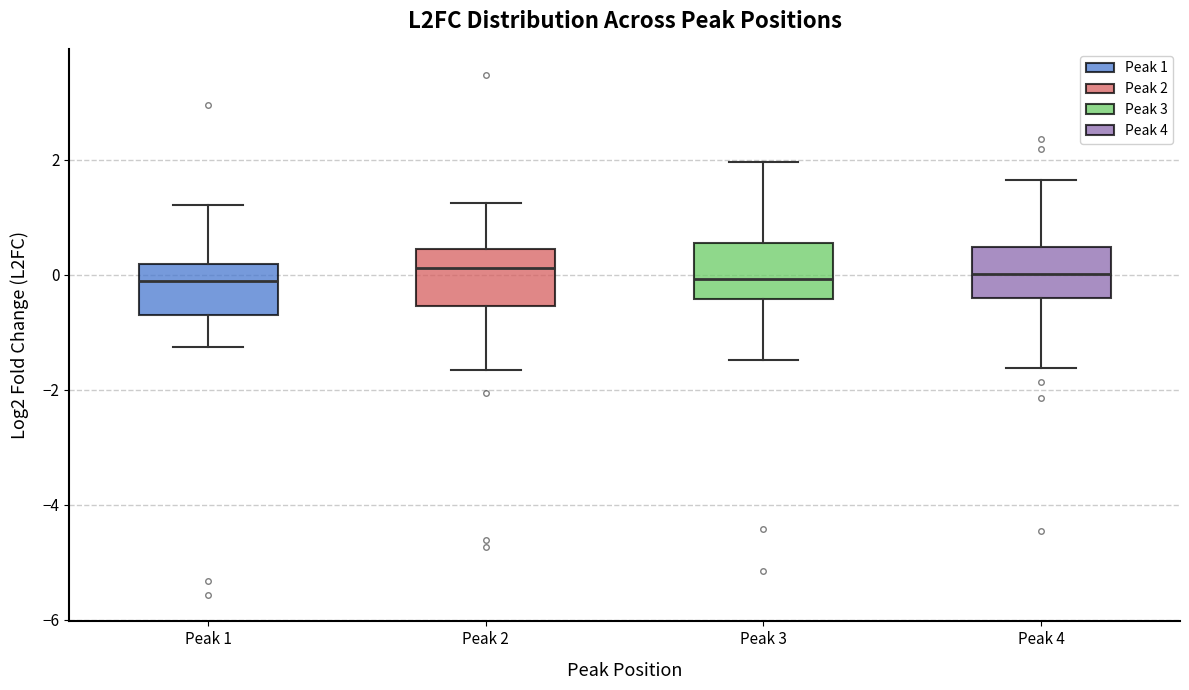

Reading left to right, transcribe this box plot: for each box, give where its median line is, the range the box spans, and where its two whiskers end, as read against the y-axis. The values are not printed on the chart, so give them approximately, as read against the axis.

Peak 1: median -0.2, box -0.8 to 0.2, whiskers -1.2 to 1.2
Peak 2: median 0.2, box -0.6 to 0.4, whiskers -1.6 to 1.2
Peak 3: median 0.0, box -0.4 to 0.6, whiskers -1.4 to 2.0
Peak 4: median 0.0, box -0.4 to 0.4, whiskers -1.6 to 1.6